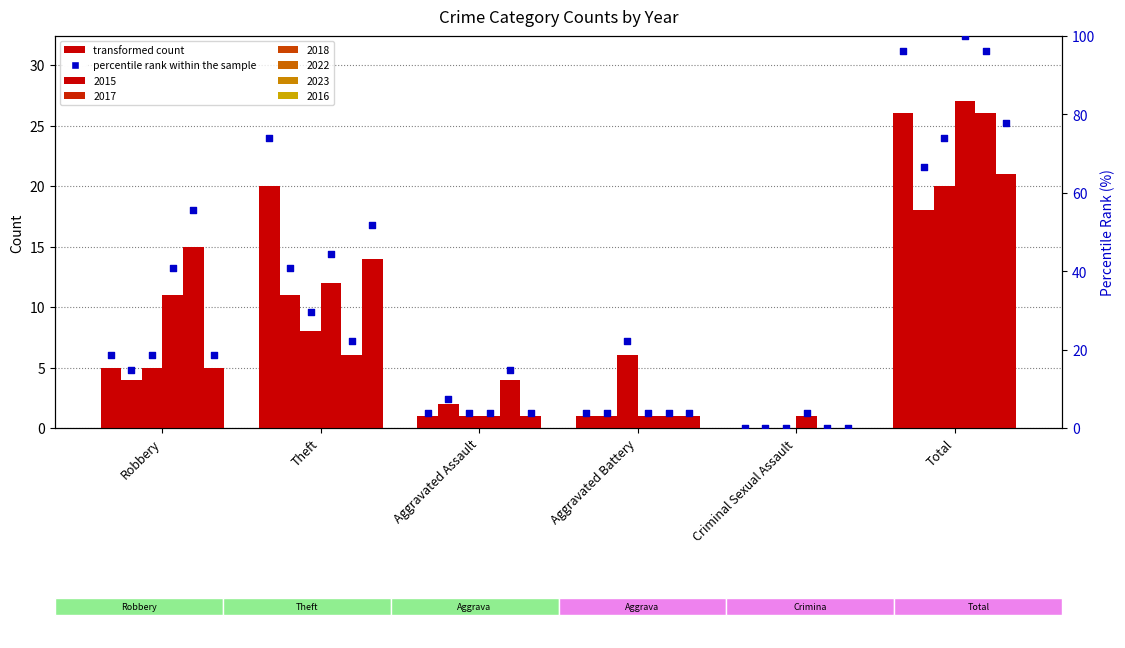

What is the change in value from Aggravated Assault to Total?

+92.6